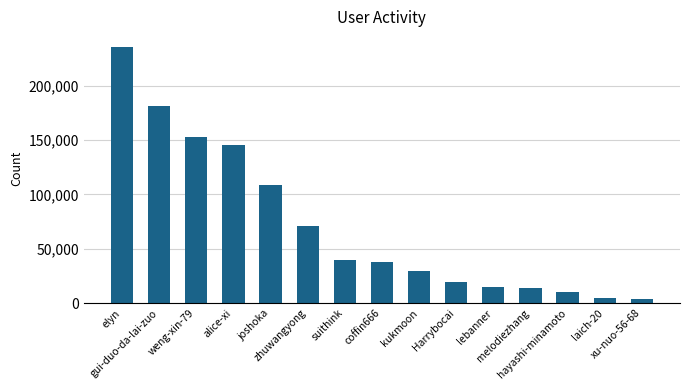

At which label does the data first exceed 37482?

elyn